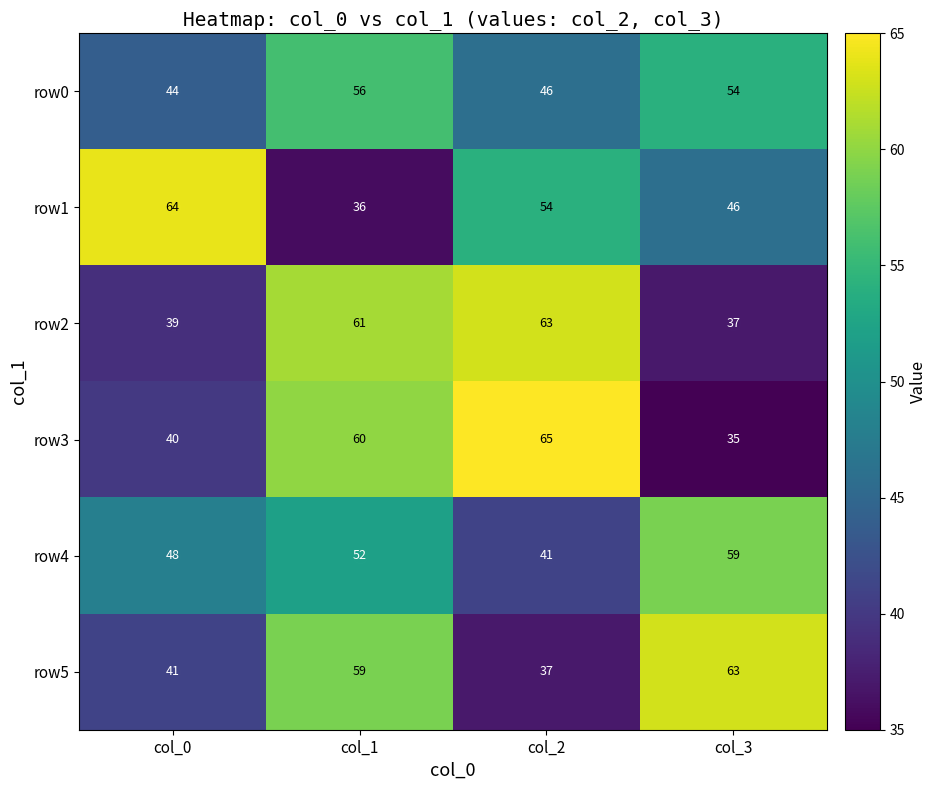

At which category is the sum across all series the highest?

col_1